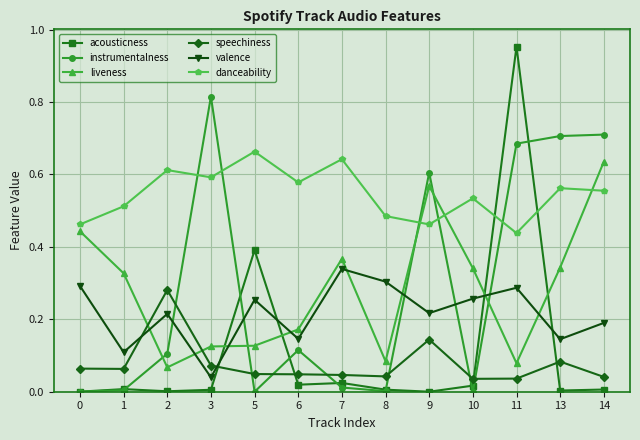

Is the value of acousticness at 0 greater than the value of valence at 7?

No